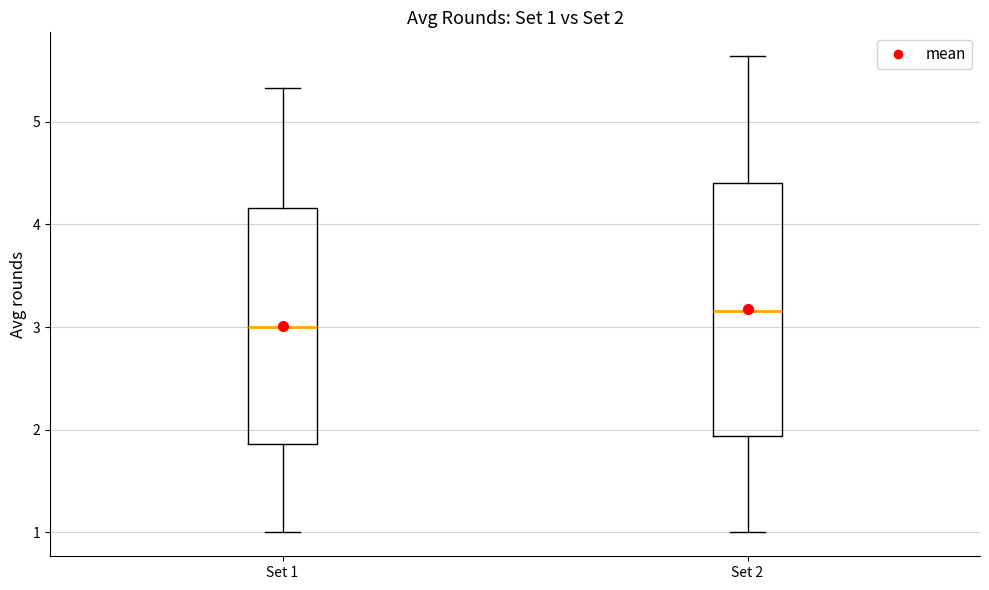

Which box's median line is the lowest?

Set 1